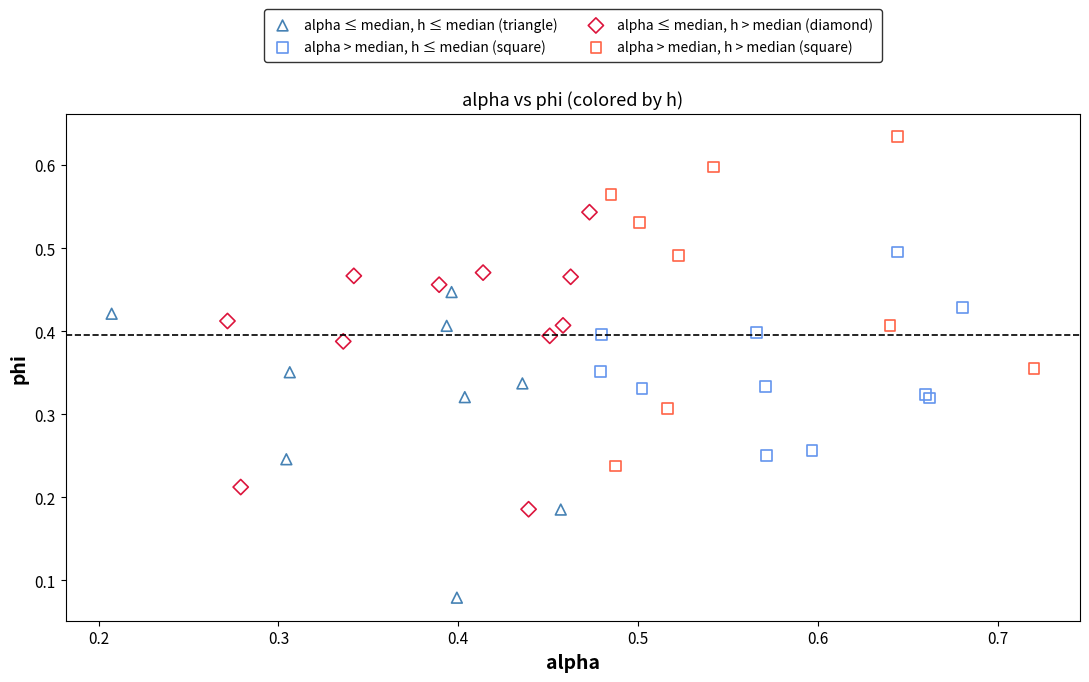

Which series contains the highest Y value?

alpha > median, h > median (square)